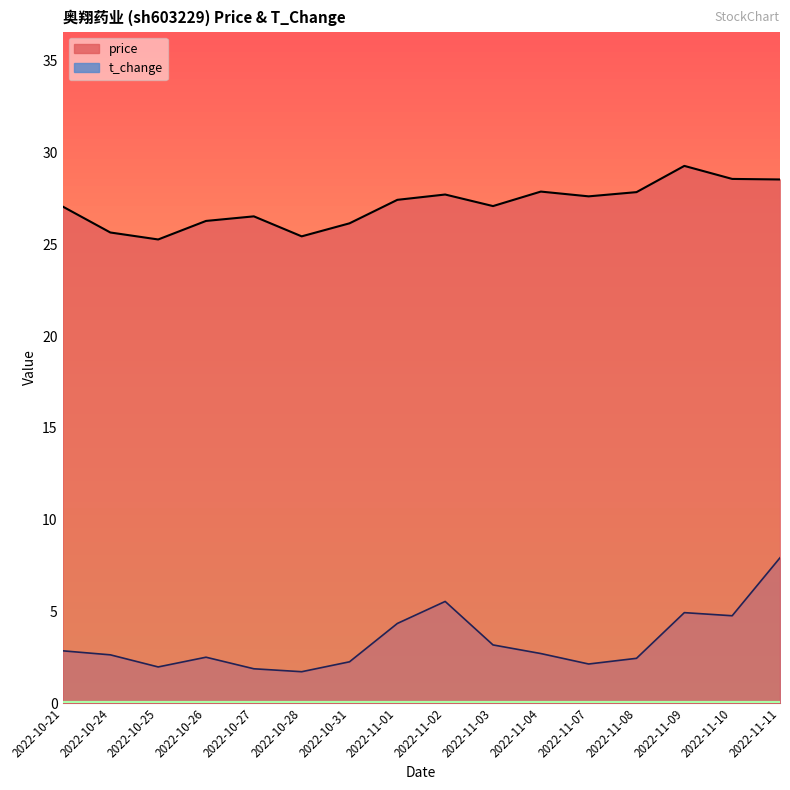

What is the total value across all series at 2022-10-26?

28.8